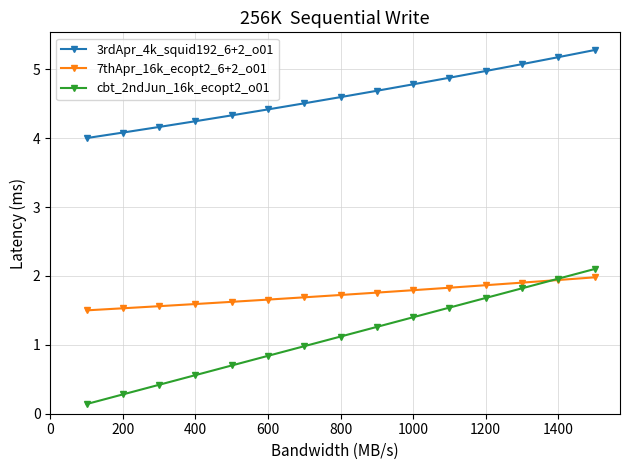

How many lines are shown in the chart?

3